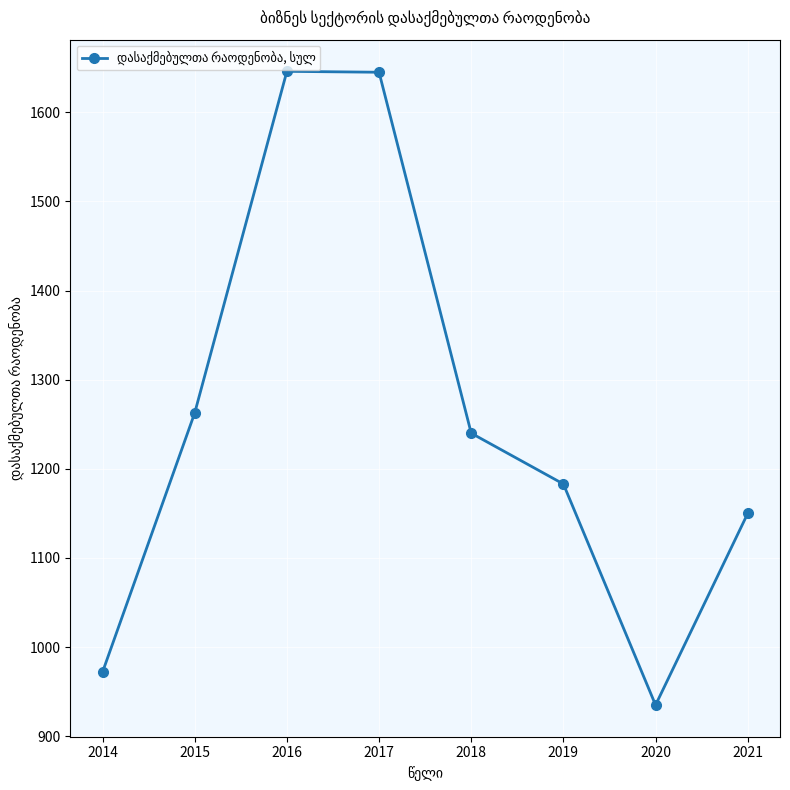

Is it true that the value at 2015 is 1262.7?

True